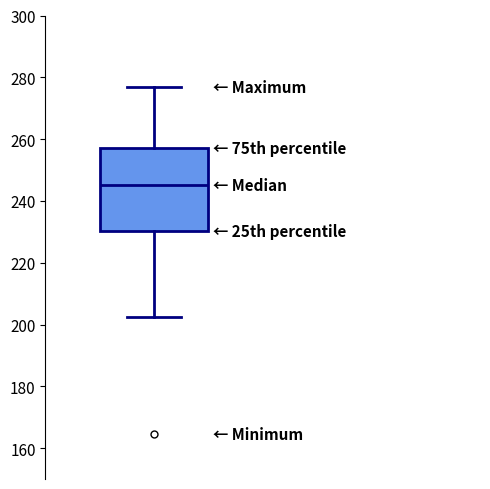

Transcribe this box plot: give where the median line is, the range the box spans, and where the two whiskers end, as read against the y-axis. The values are not printed on the chart, so give them approximately, as read against the axis.

median 244, box 230 to 258, whiskers 202 to 276